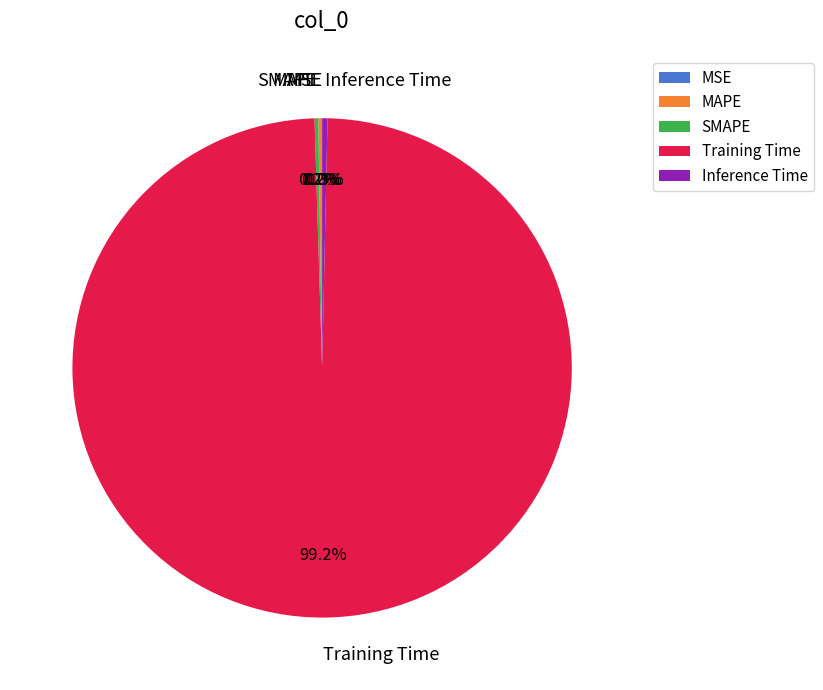

Which category has the biggest portion of the pie?

Training Time